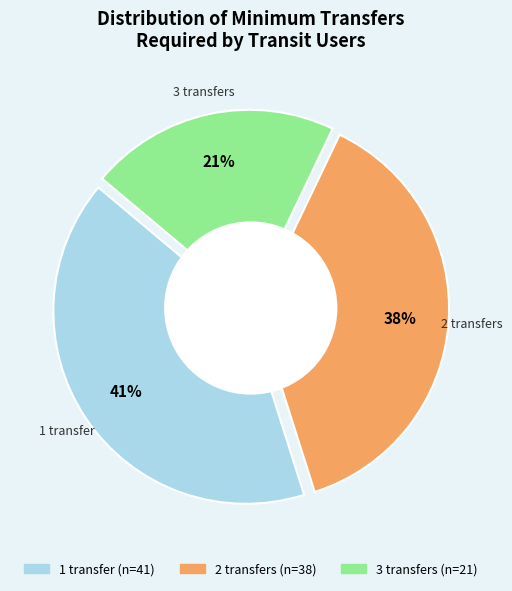

Is there a majority slice in this chart?

No